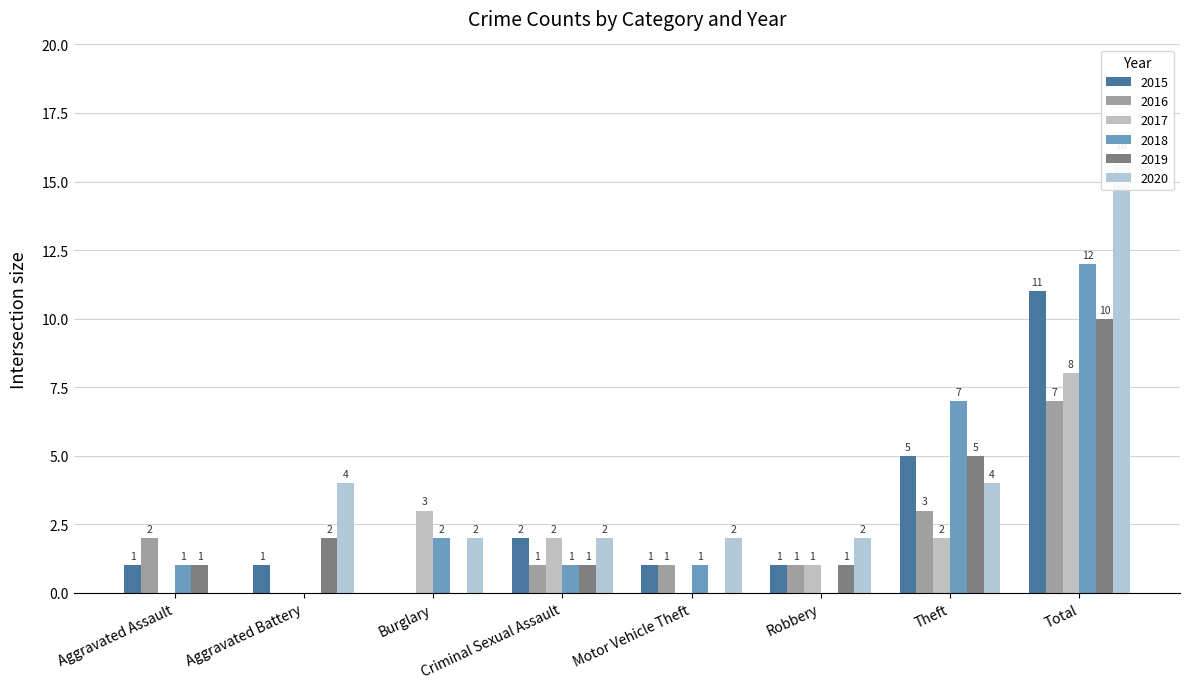

Which category has the highest value across all series?

Total